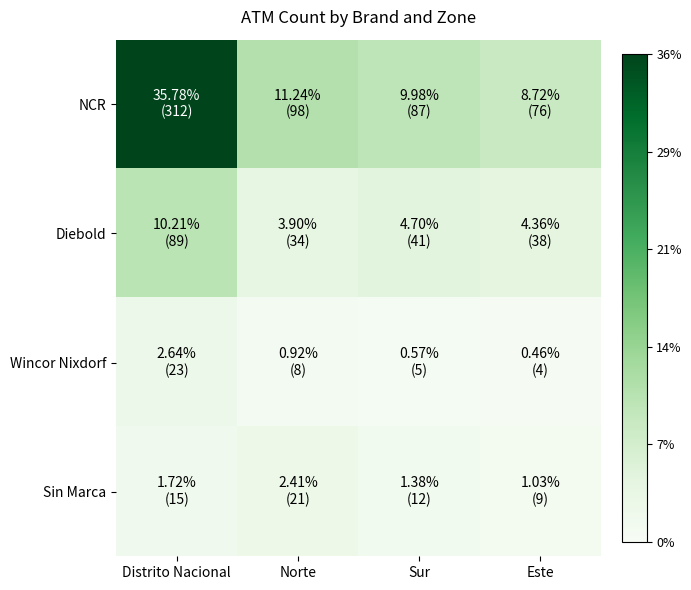

Count the number of categories in the chart.

4